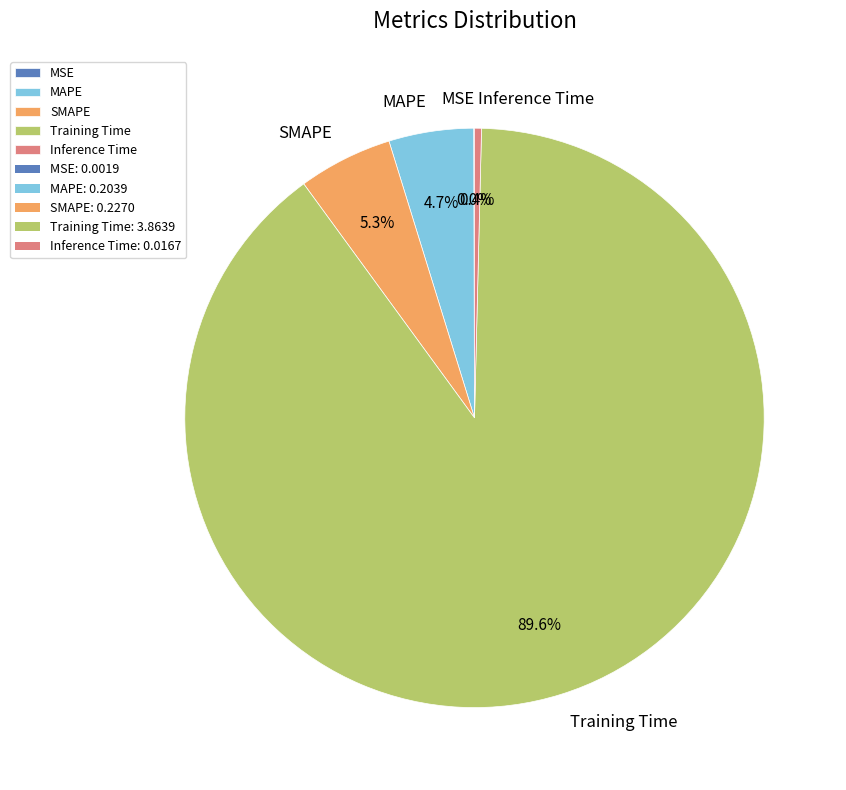

Which category accounts for the majority?

Training Time